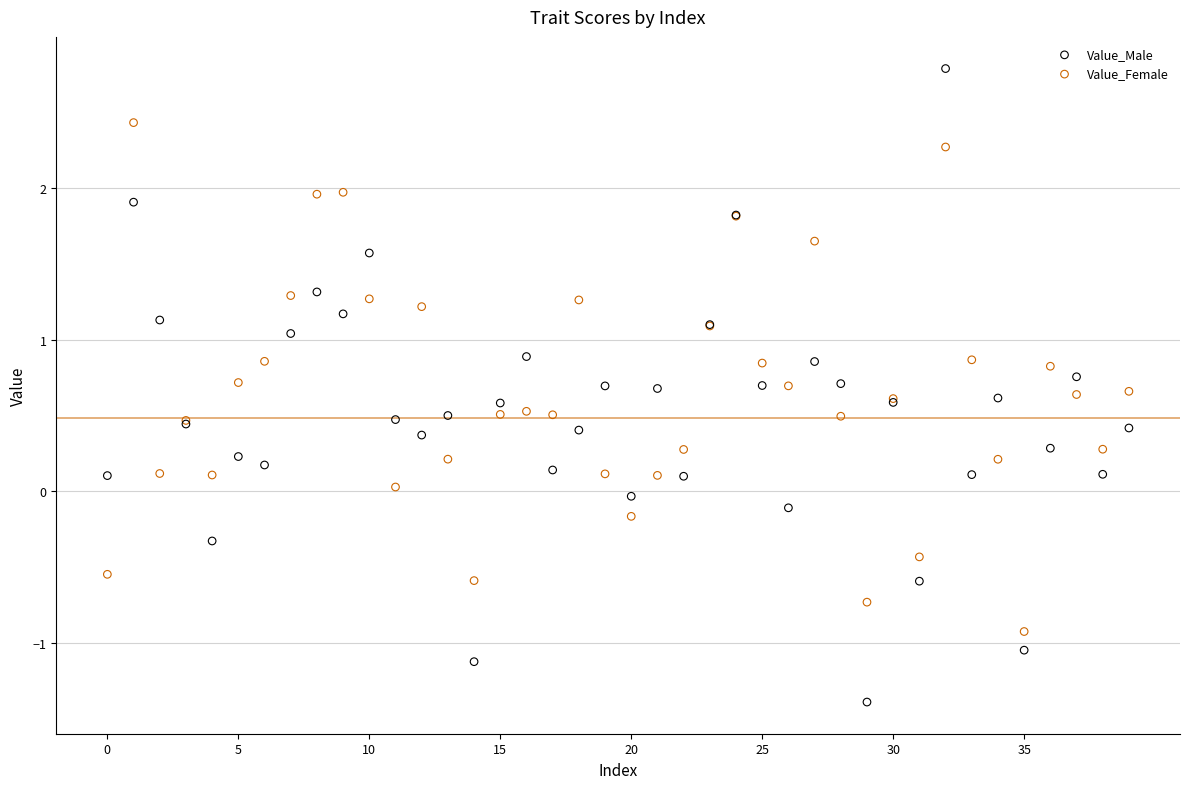

Which series contains the lowest Y value?

Value_Male